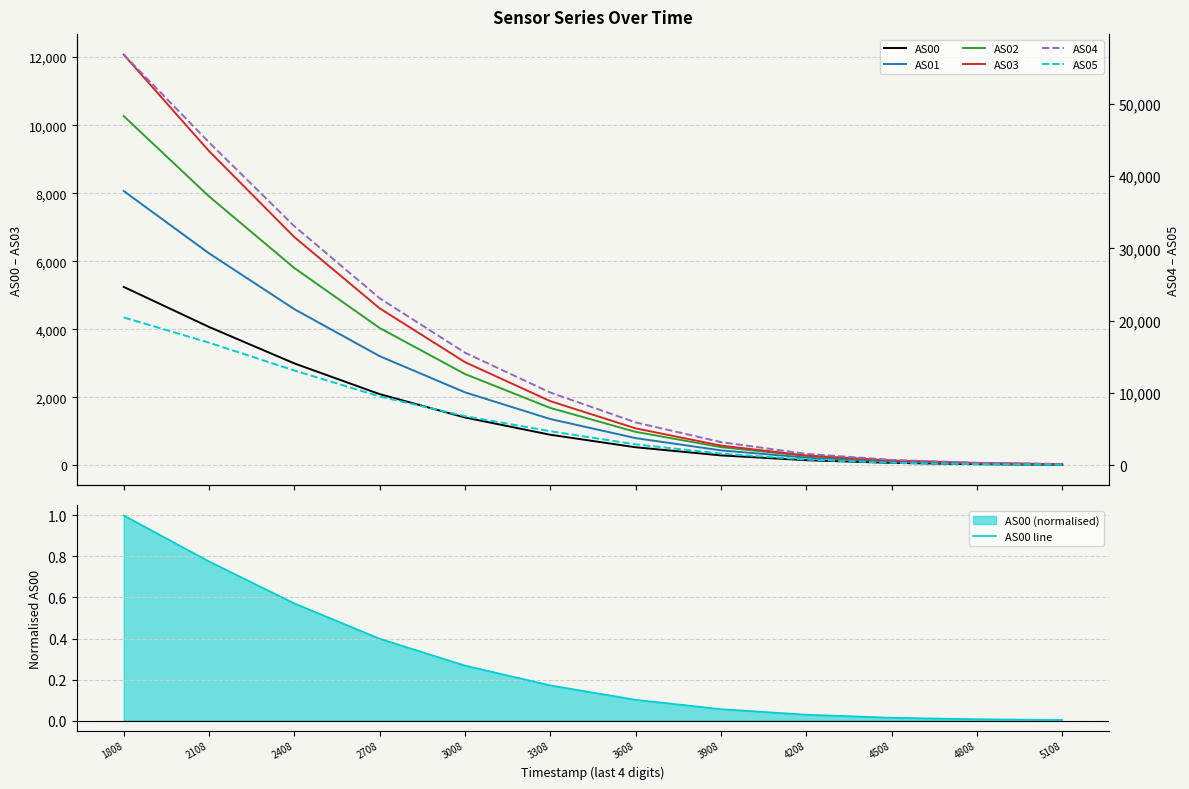

The AS00 line series shows 0.1 at 3308. True or false?

False